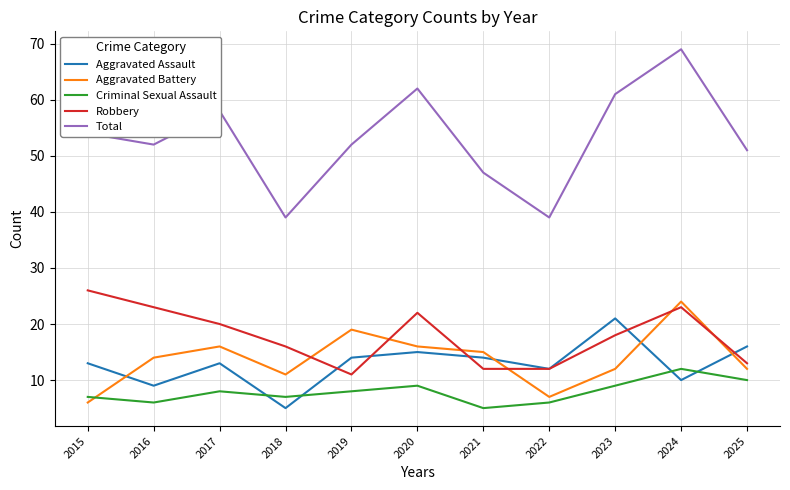

Which category has the highest value in the Aggravated Battery series?

2024